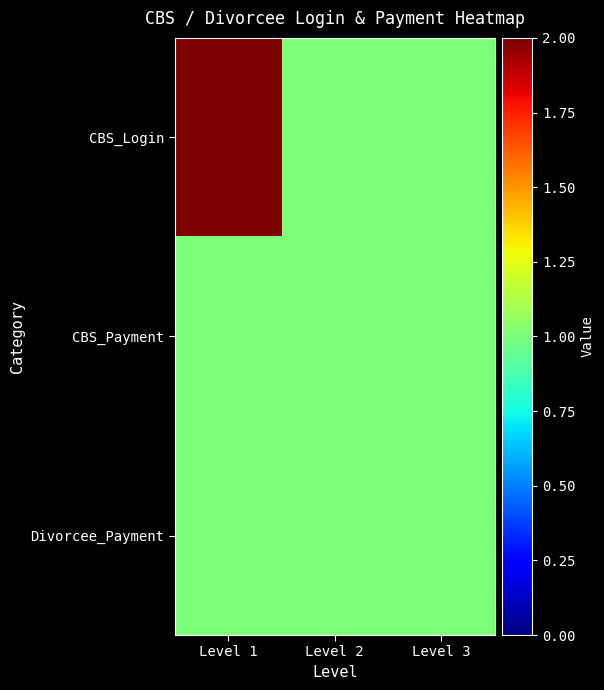

At how many categories does at least one series exceed 1?

1